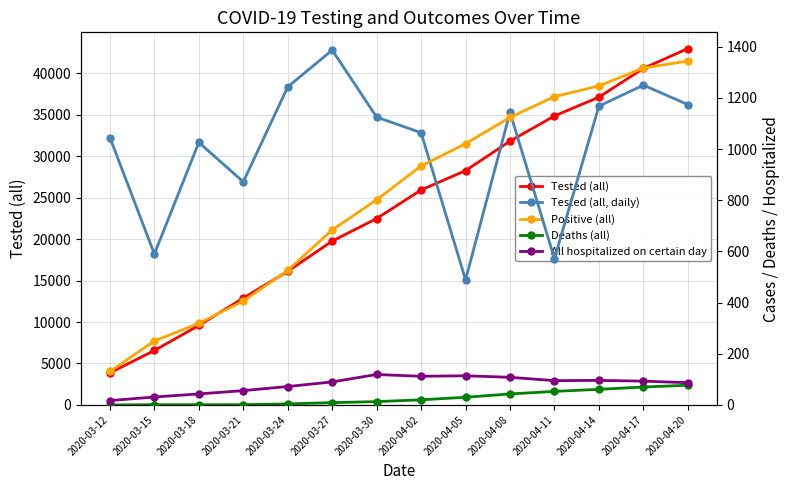

What is the label of the 2nd point from the left?

2020-03-15